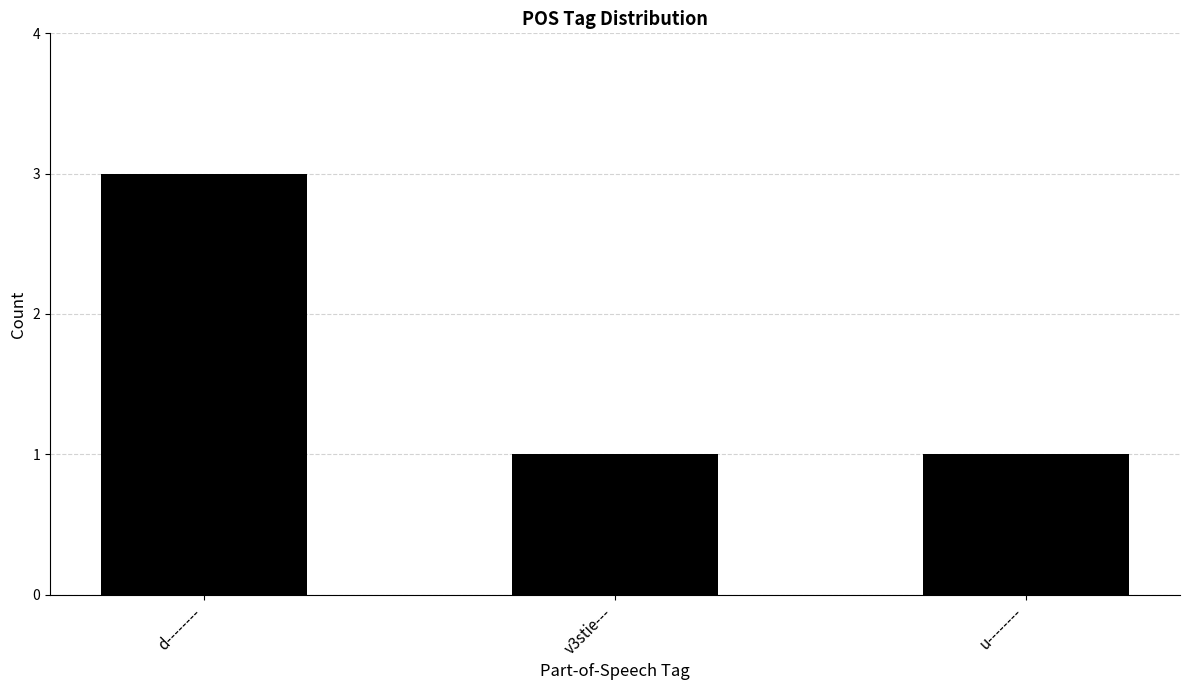

Which has a higher value, d-------- or v3stie---?

d--------